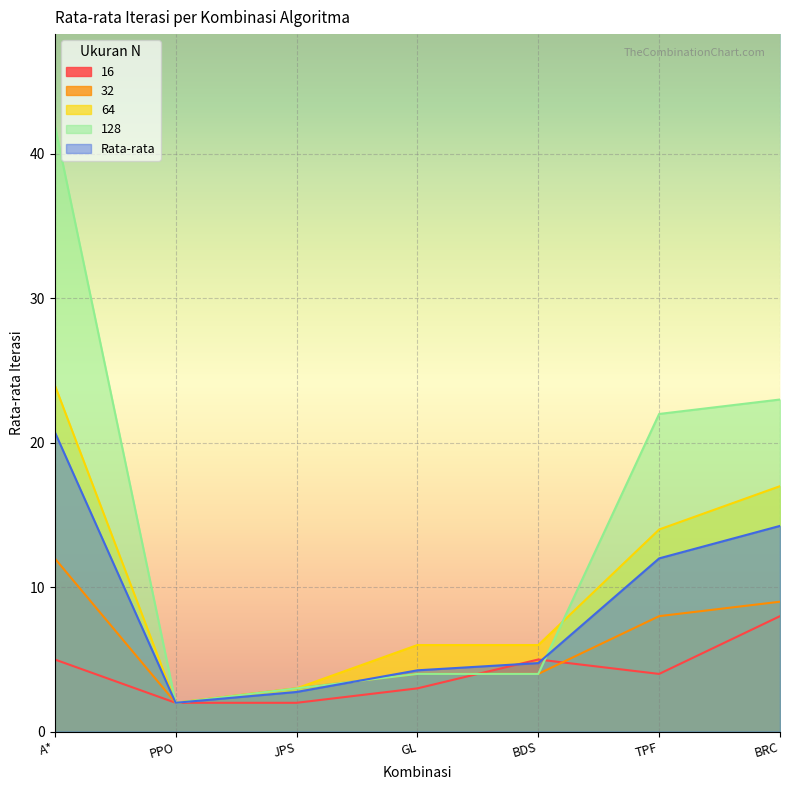

Which series has the widest spread of values?

128